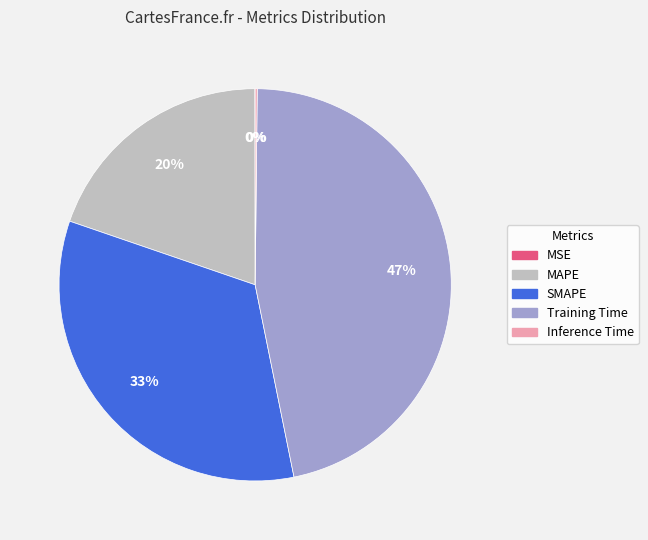

Which category has the biggest portion of the pie?

Training Time